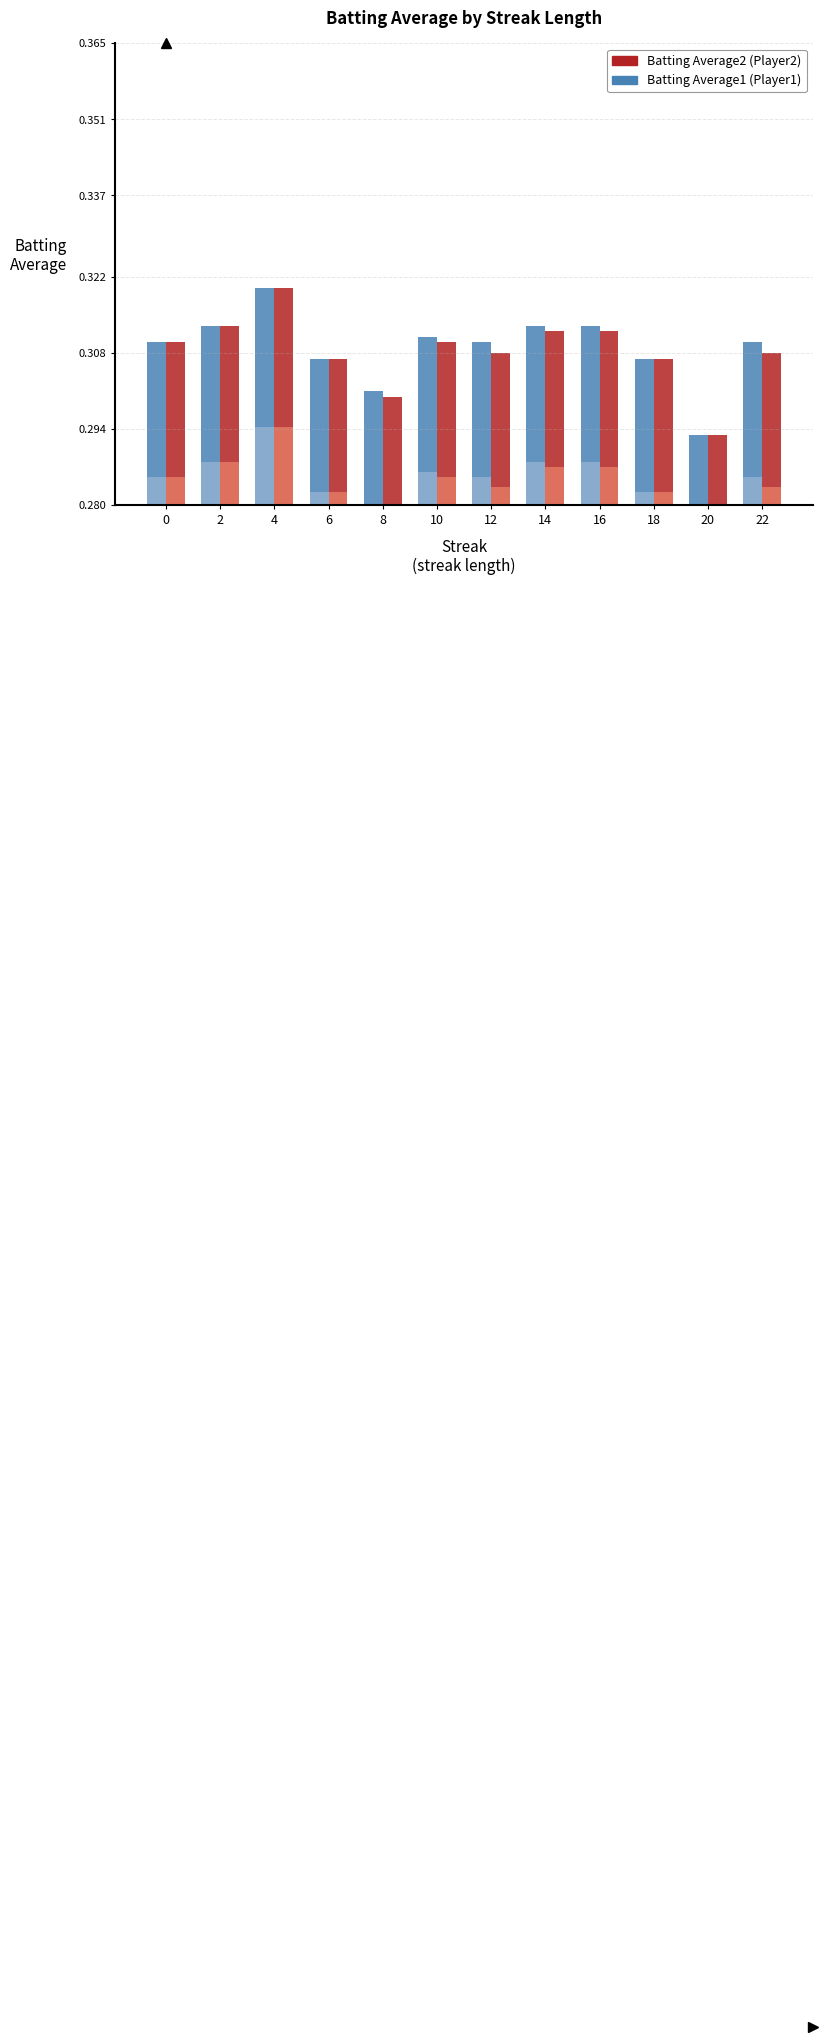

What are all the series names shown in the legend?

Batting Average1, Batting Average2